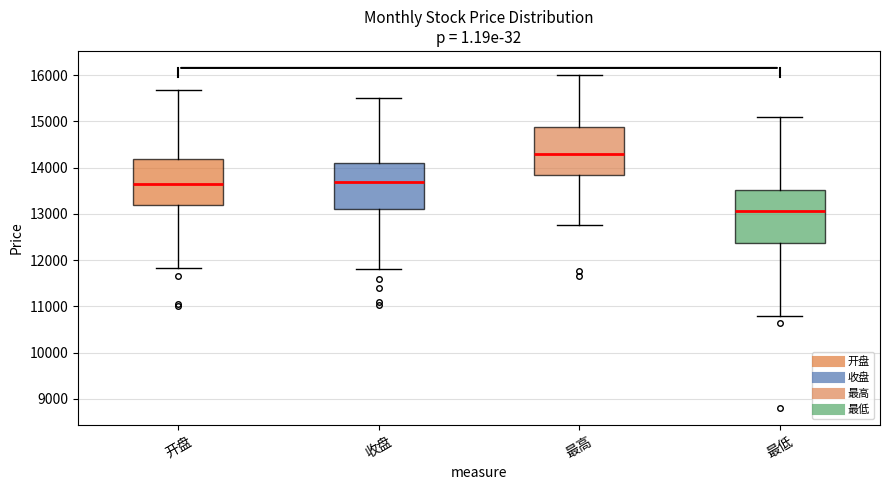

Reading left to right, transcribe this box plot: for each box, give where its median line is, the range the box spans, and where its two whiskers end, as read against the y-axis. The values are not printed on the chart, so give them approximately, as read against the axis.

开盘: median 13700, box 13200 to 14200, whiskers 11800 to 15700
收盘: median 13700, box 13100 to 14100, whiskers 11800 to 15500
最高: median 14300, box 13800 to 14900, whiskers 12800 to 16000
最低: median 13100, box 12400 to 13500, whiskers 10800 to 15100